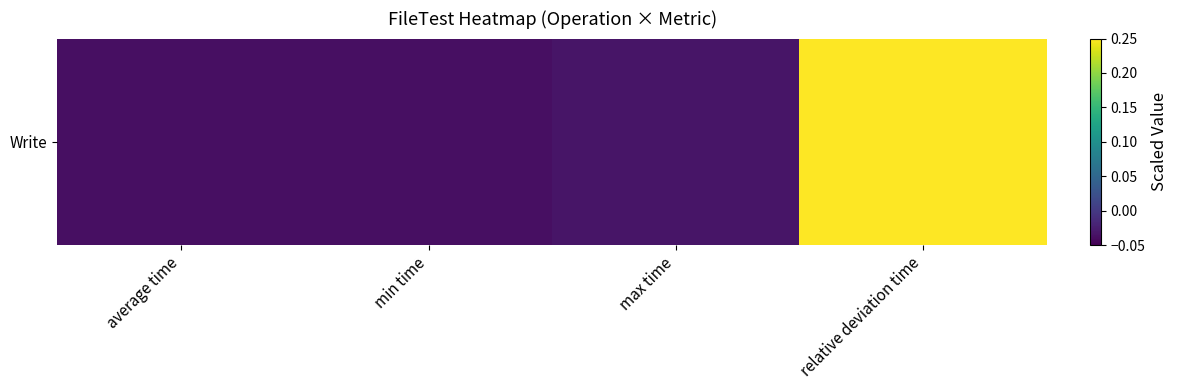

Between min time and average time, which is larger?

min time